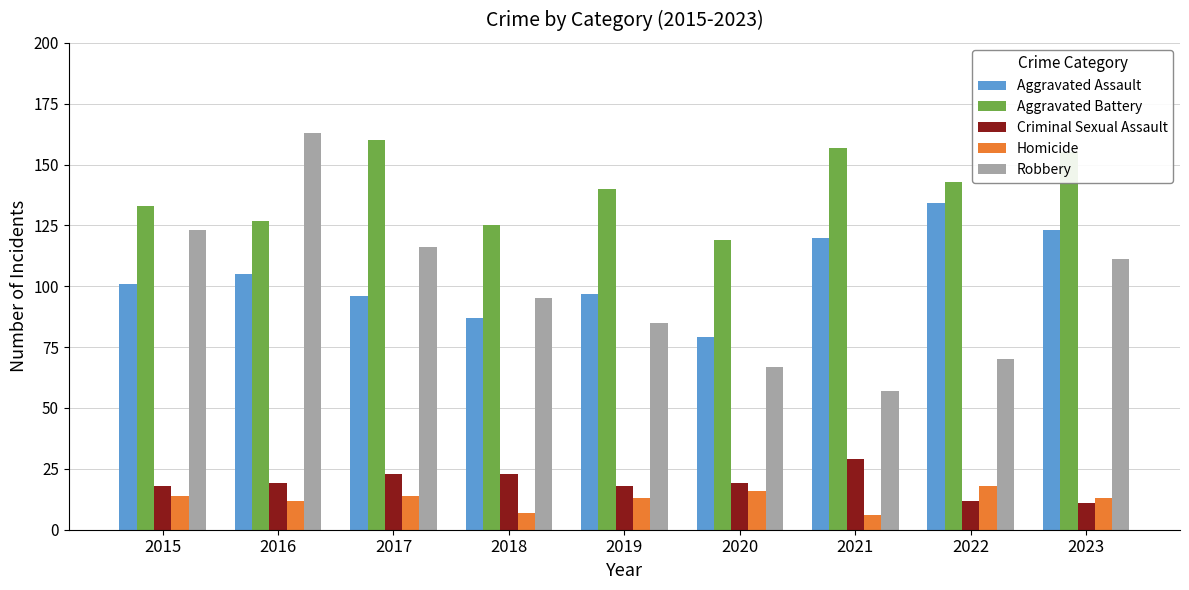

Which series has the largest total across all categories?

Aggravated Battery